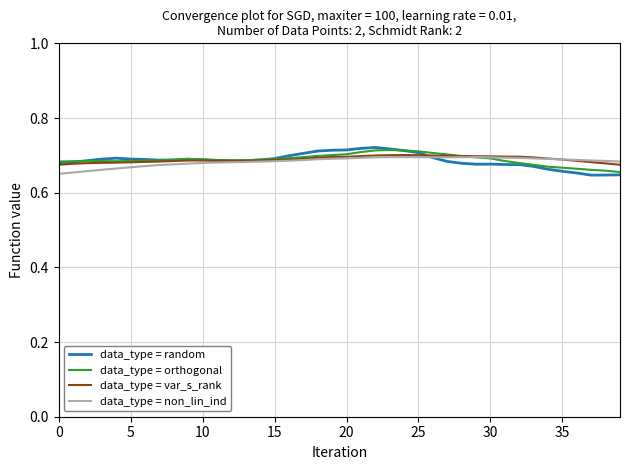

What are all the series names shown in the legend?

data_type = random, data_type = orthogonal, data_type = var_s_rank, data_type = non_lin_ind